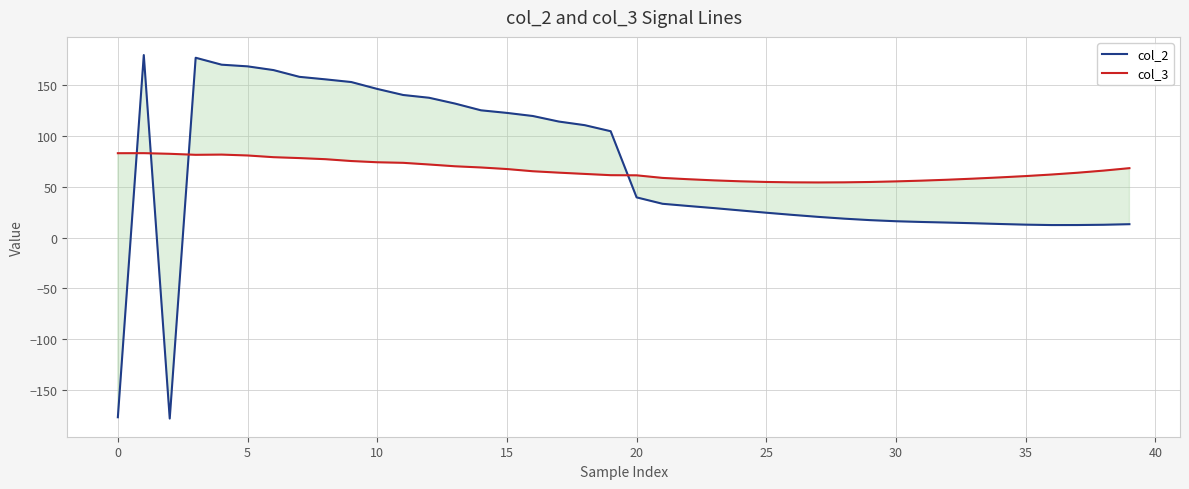

Reading right to left, transcribe all the data shown in this chart.

col_2: 13.2	12.7	12.4	12.4	12.8	13.4	14.2	14.8	15.4	16.1	17.2	18.7	20.4	22.4	24.5	26.8	29.0	31.1	33.3	39.6	104.9	110.8	114.4	119.9	122.9	125.5	132.1	137.8	140.6	146.6	153.3	156.0	158.5	165.1	168.8	170.5	177.3	-178.4	179.9	-177.1
col_3: 68.4	66.0	63.9	62.2	60.6	59.3	58.1	57.1	56.2	55.4	54.8	54.5	54.4	54.5	54.8	55.5	56.4	57.5	58.8	61.4	61.5	62.8	64.0	65.4	67.6	69.1	70.3	72.1	73.7	74.3	75.5	77.3	78.4	79.3	81.0	81.8	81.6	82.6	83.2	83.2